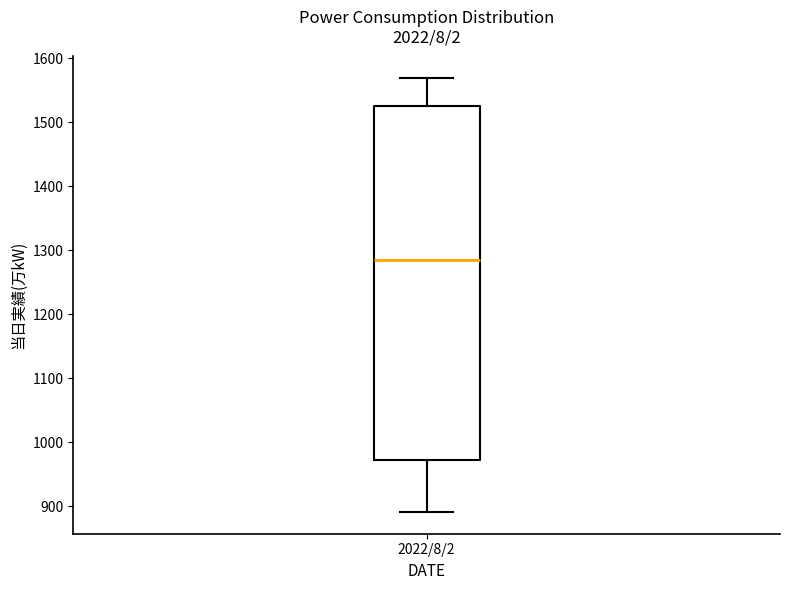

Transcribe this box plot: give where the median line is, the range the box spans, and where the two whiskers end, as read against the y-axis. The values are not printed on the chart, so give them approximately, as read against the axis.

median 1290, box 970 to 1530, whiskers 890 to 1570